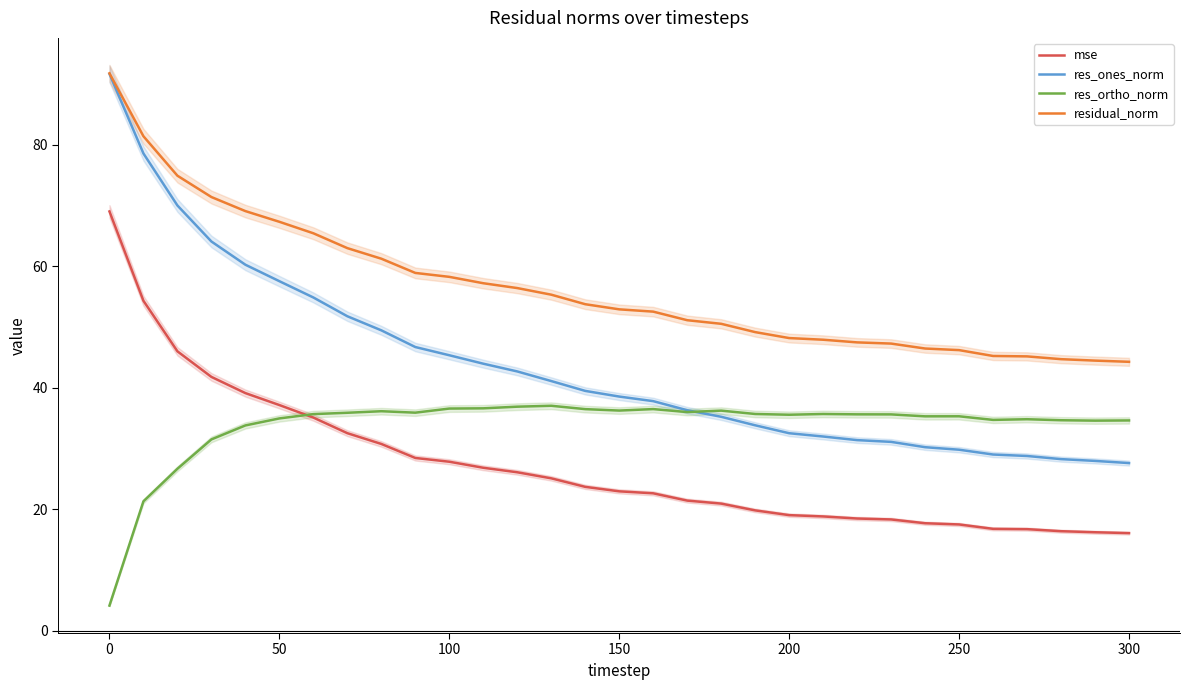

The value of mse at 50 is 53.3. True or false?

False